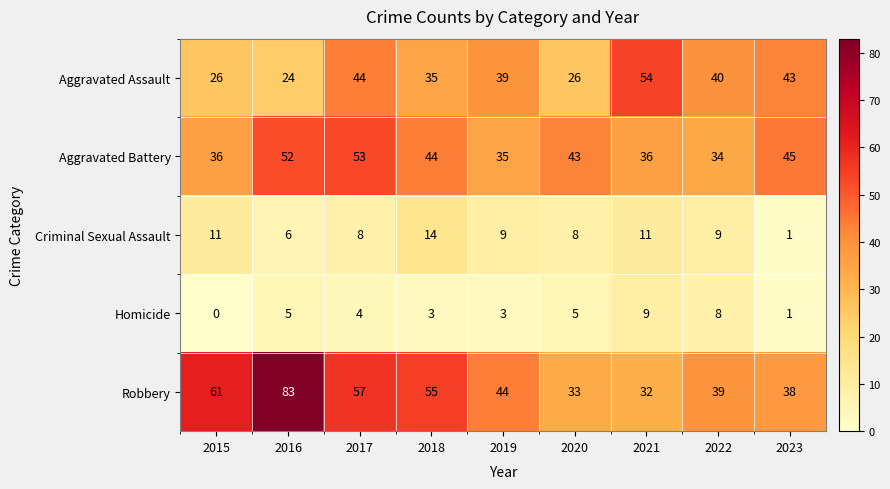

What is the sum of all Criminal Sexual Assault values?

77